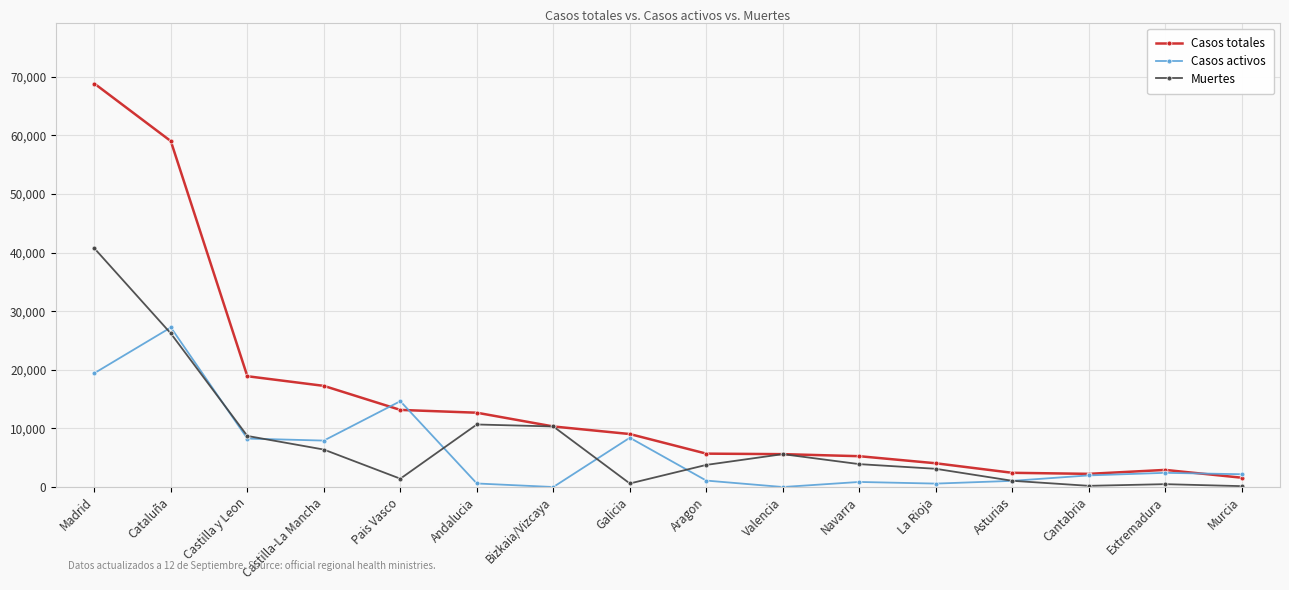

List the series in order of their peak value, lowest first.

Casos activos, Muertes, Casos totales